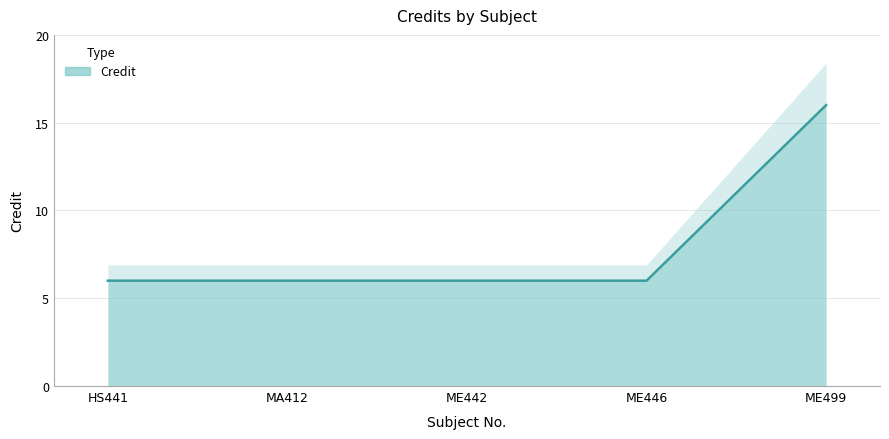

What is the label of the 3rd point from the left?

ME442